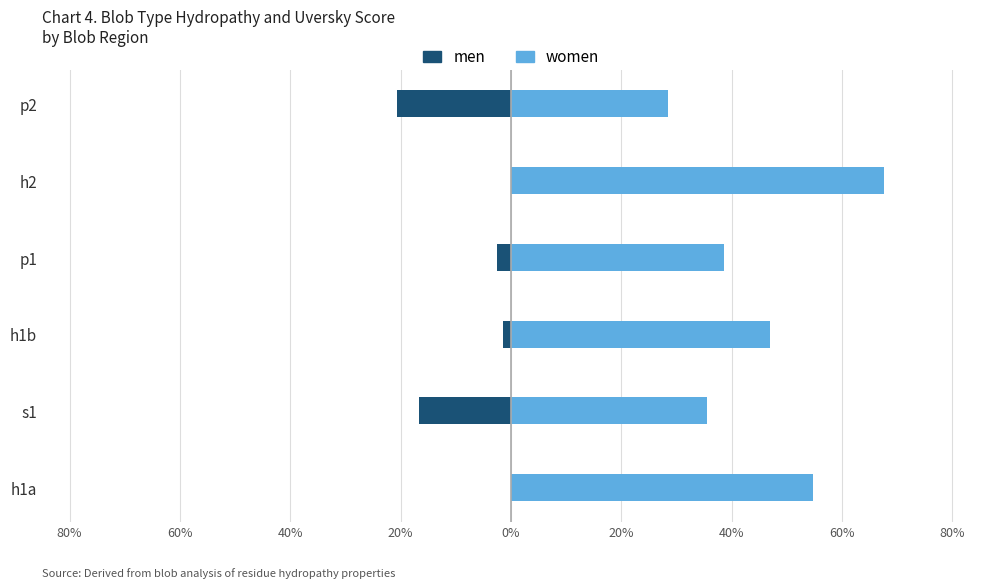

How many values in men are below zero?

4